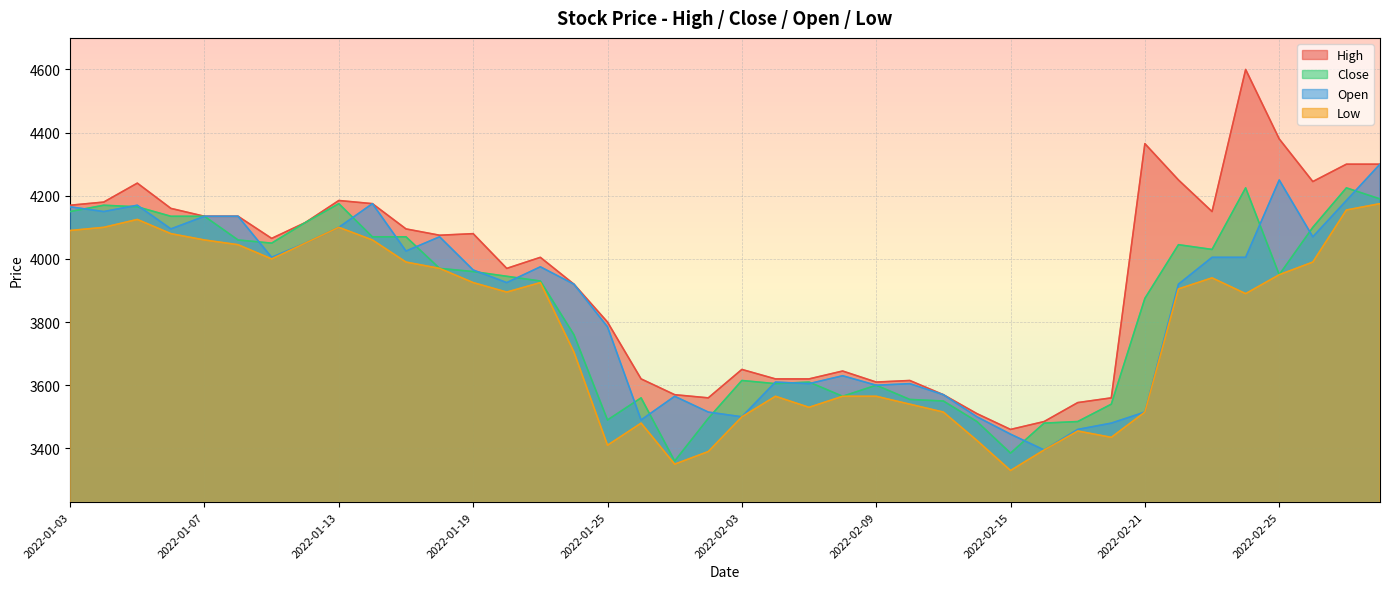

Is it true that Open equals 4135 at 2022-01-07?

True